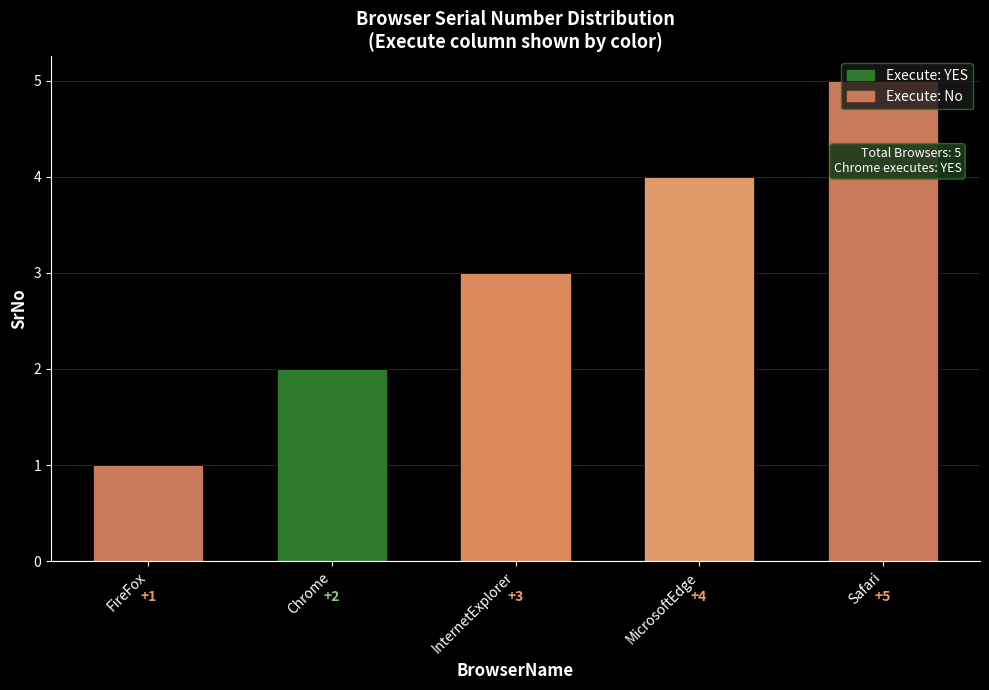

Which label corresponds to the largest value in the chart?

Safari